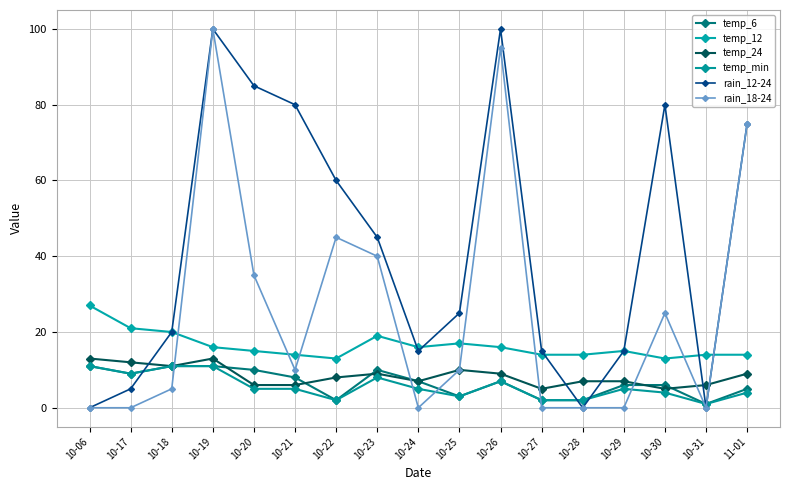

What is the difference between the maximum and second lowest values in the temp_24 series?

8